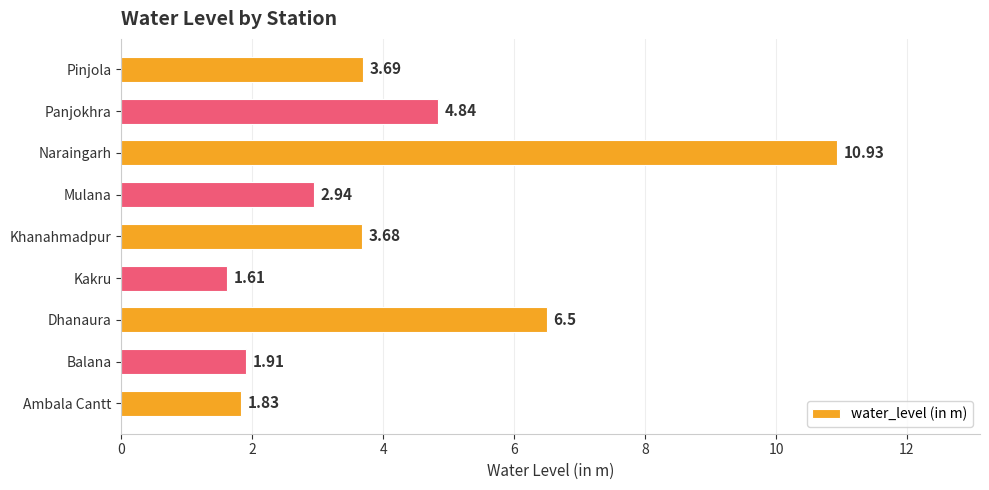

List the labels in order of value, largest first.

Naraingarh, Dhanaura, Panjokhra, Pinjola, Khanahmadpur, Mulana, Balana, Ambala Cantt, Kakru